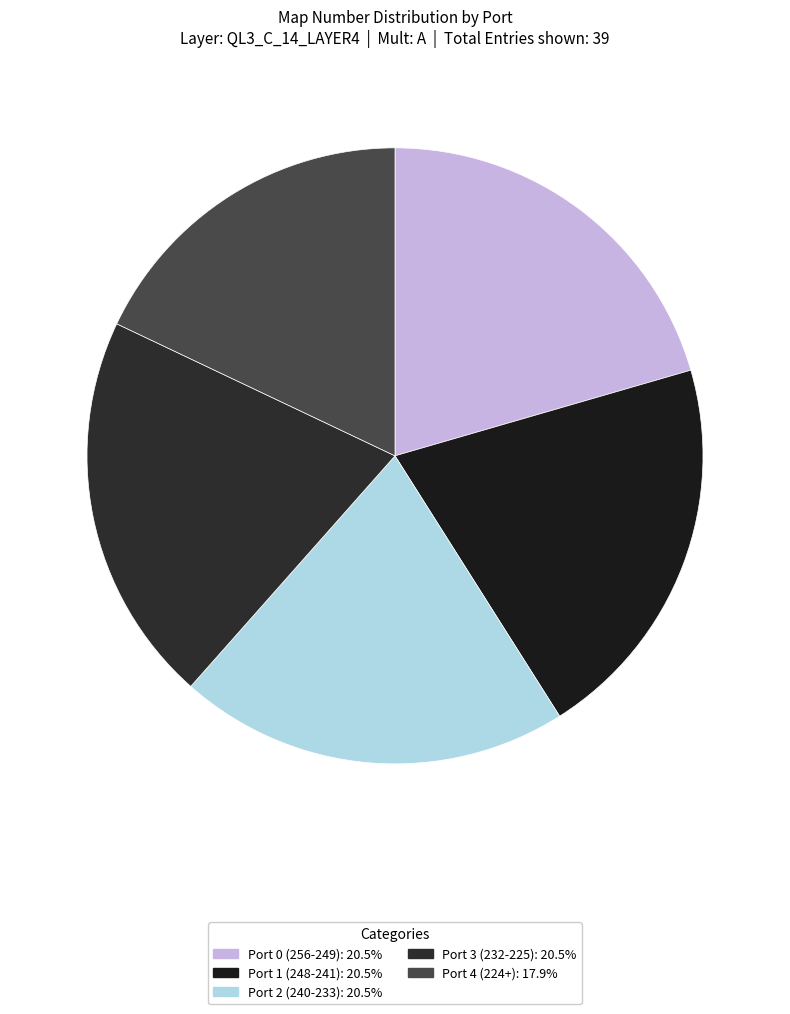

How many slices are in this pie chart?

5